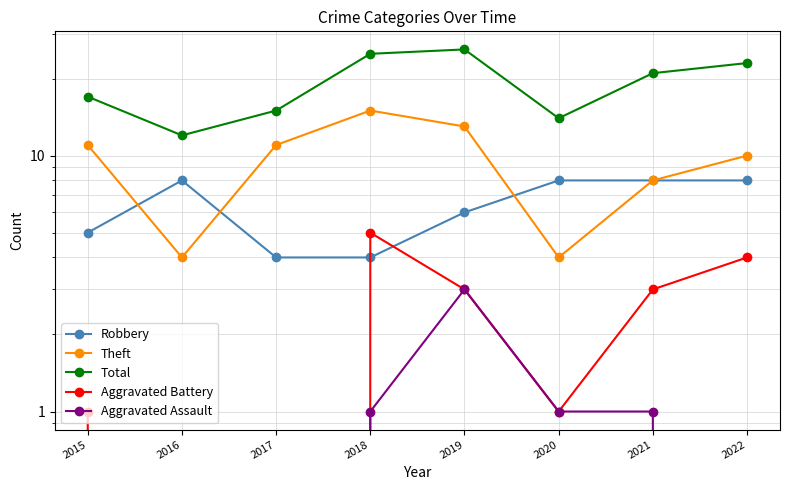

Which series has the largest range (max minus min)?

Total